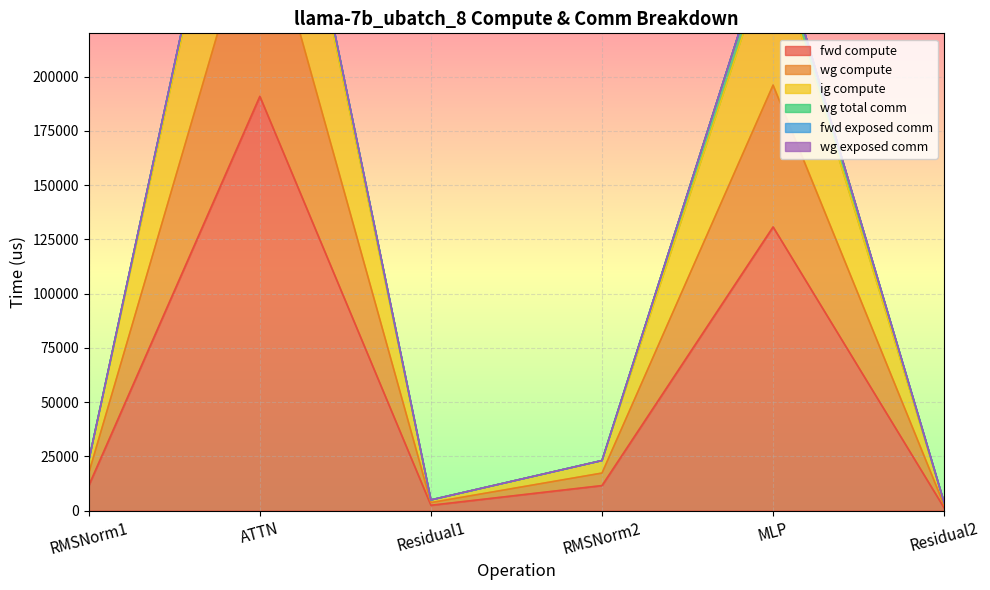

At which label does ig compute first exceed 17317?

RMSNorm1